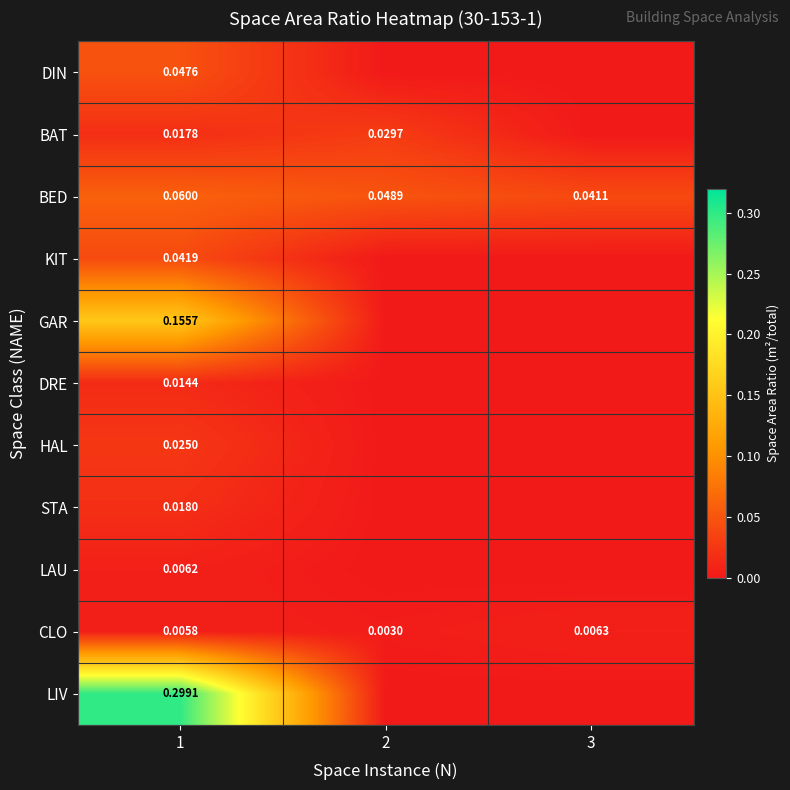

What is the difference between the highest and lowest values at 1?

0.3